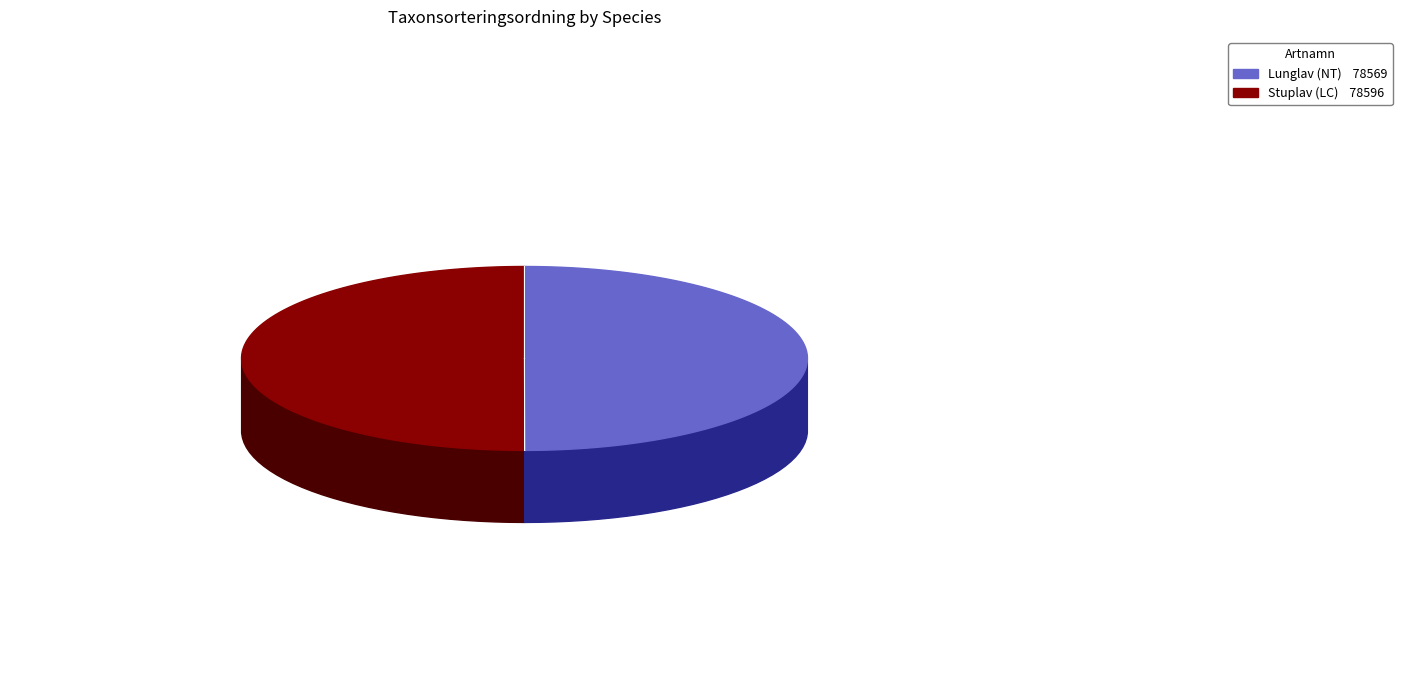

To the nearest percent, what portion does Stuplav (LC) represent?

50%